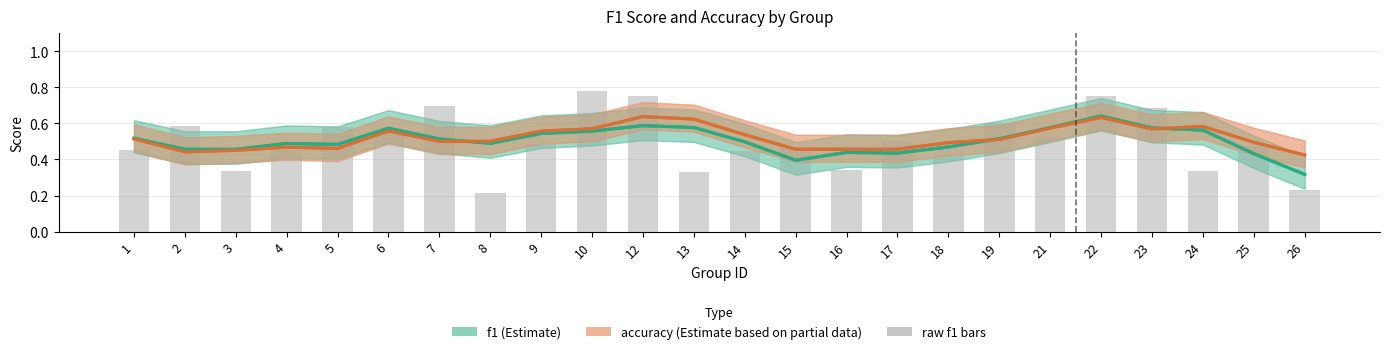

What is the approximate value of f1 (Estimate) at 7?

0.5